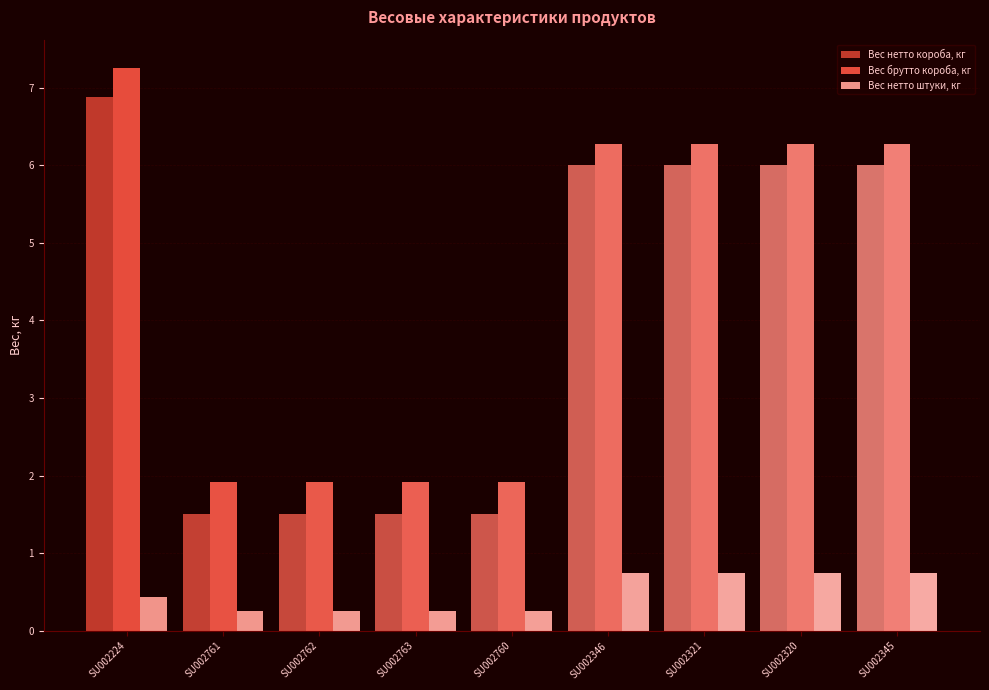

What is the label of the 4th bar from the right?

SU002346